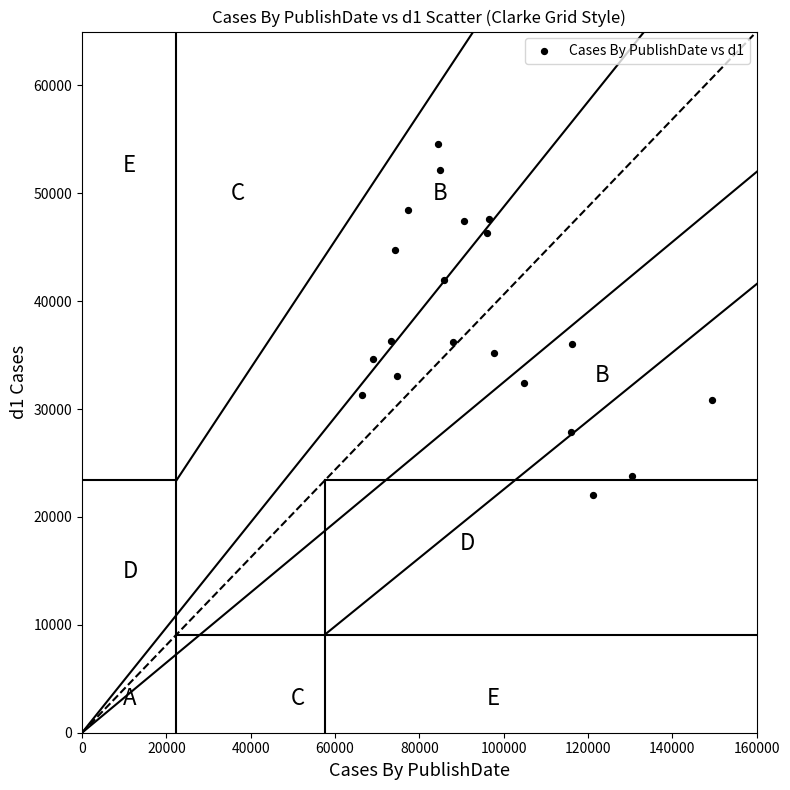

What is the range of X values (max minus min)?

83132